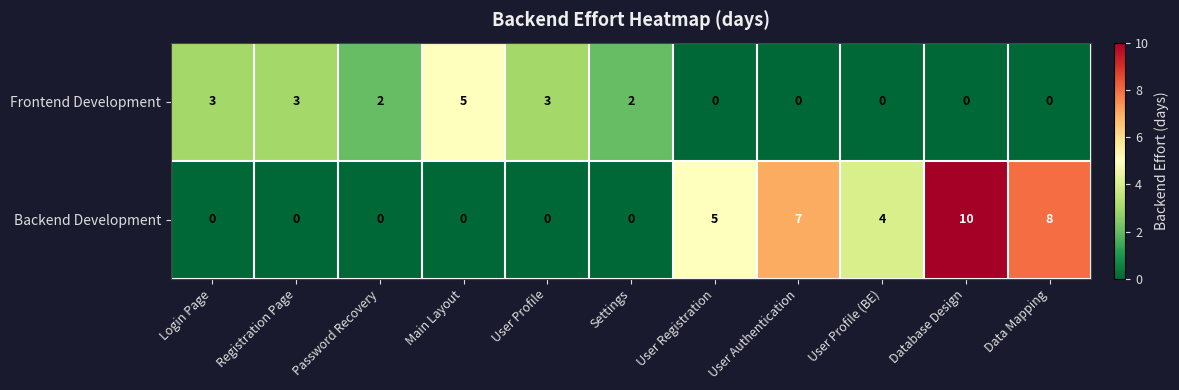

Is the value of Frontend Development at Main Layout greater than the value of Backend Development at Registration Page?

Yes